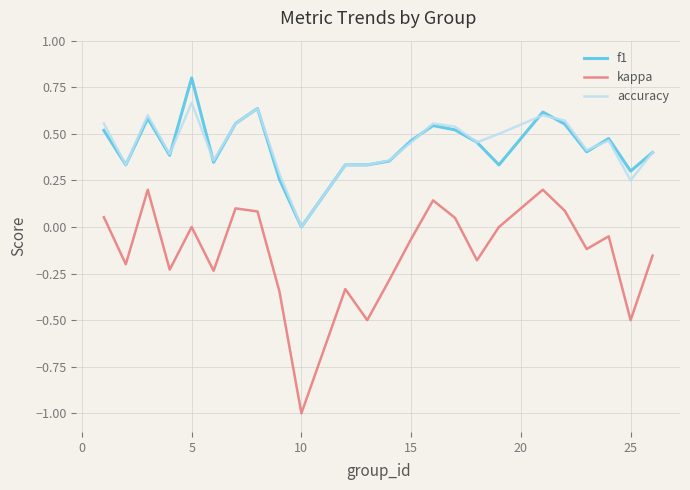

What is the minimum value for kappa?

-1.0